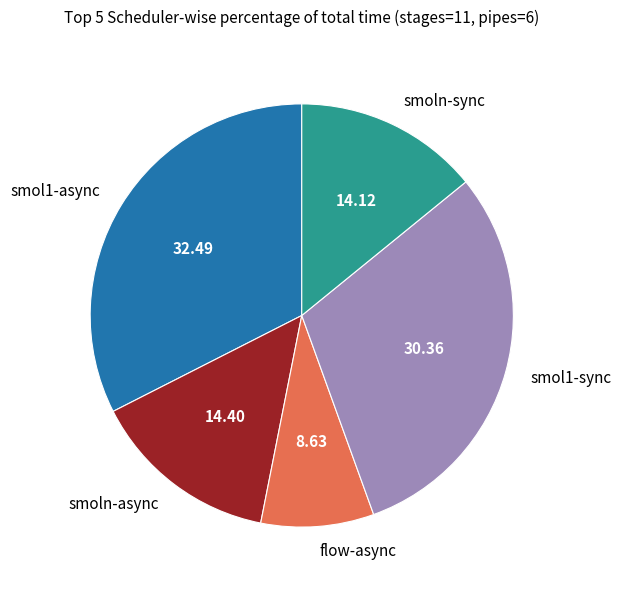

Approximately how many times larger is the value at smoln-sync compared to smol1-async?

0.4